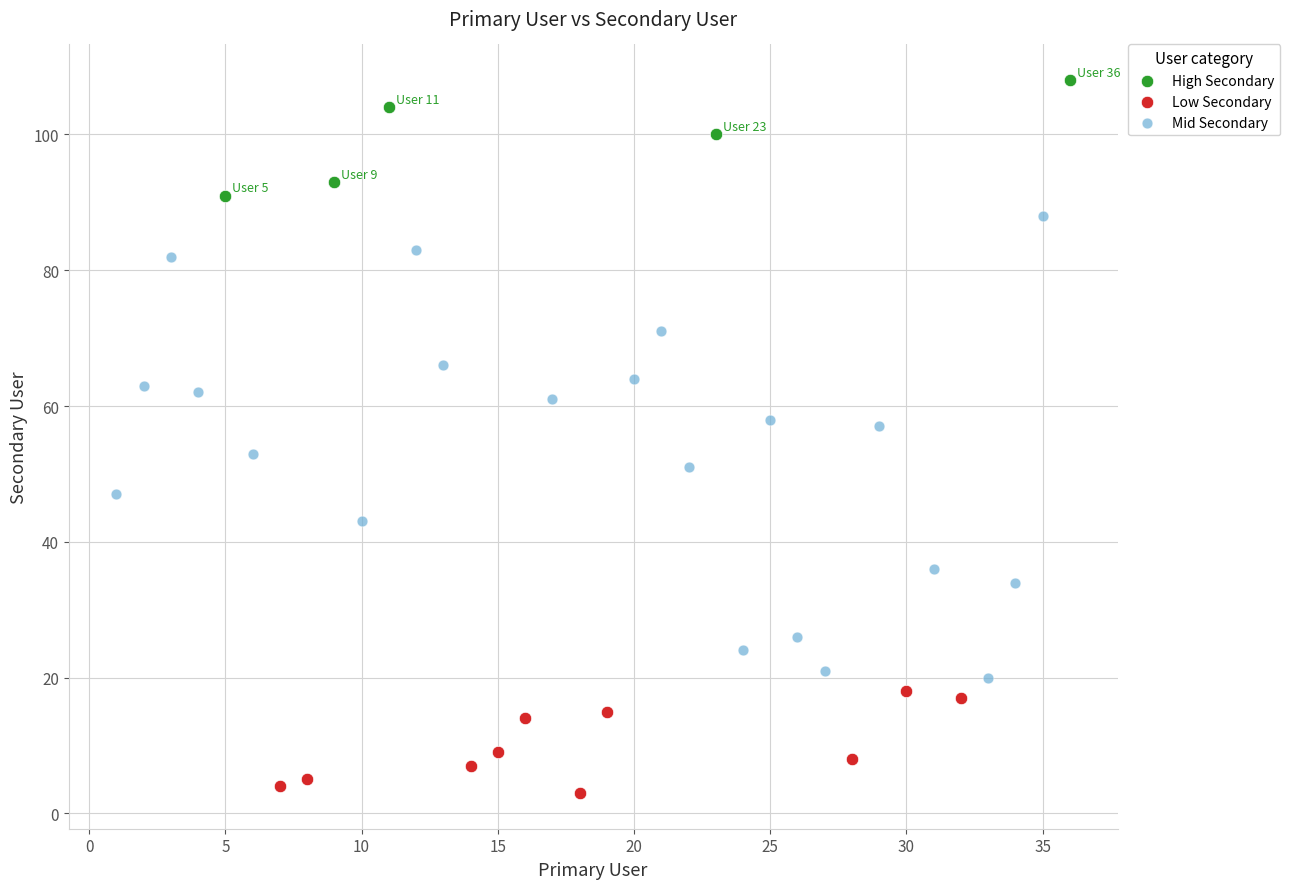

Which series has the largest Y range (max minus min)?

Mid Secondary